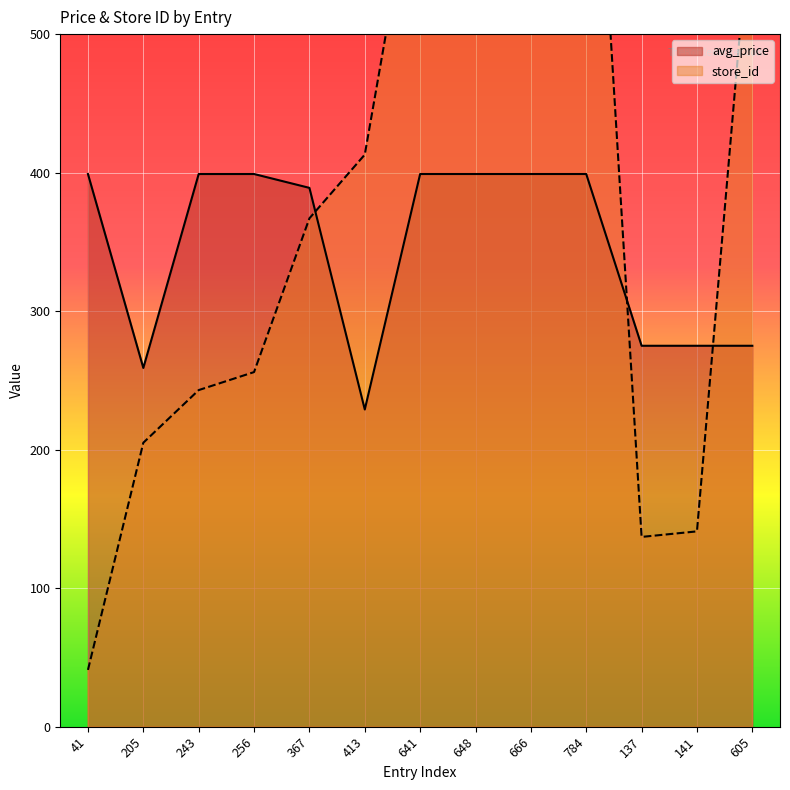

What is the maximum value for store_id?

784